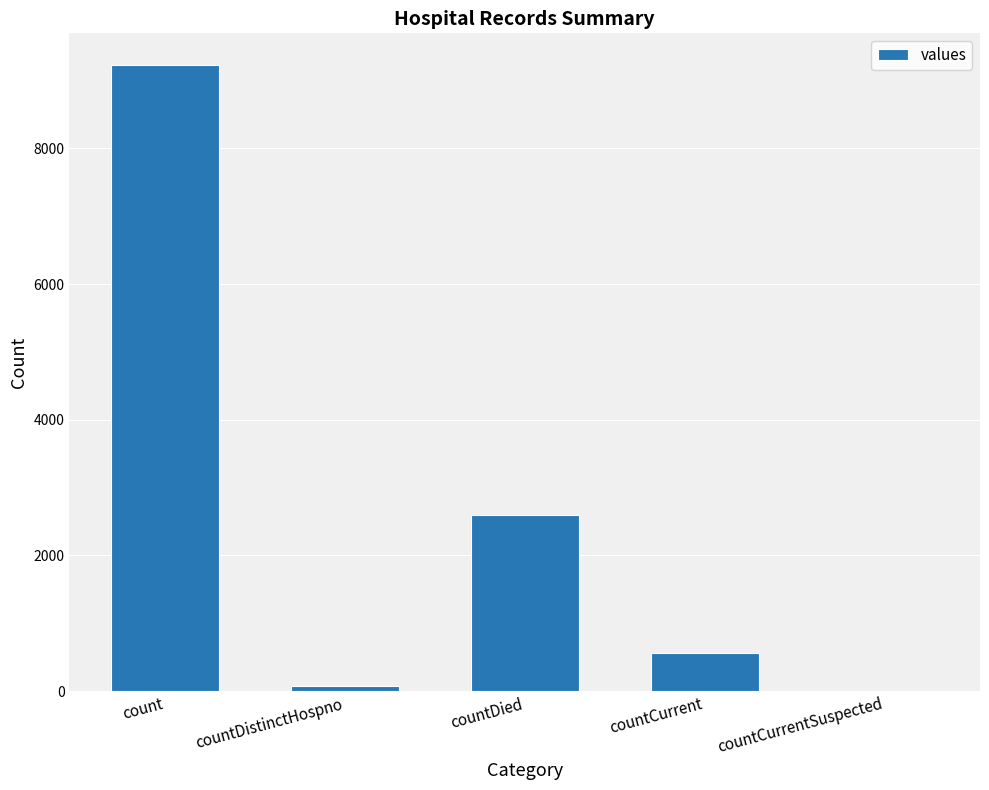

What is the maximum value shown in the chart?

9234